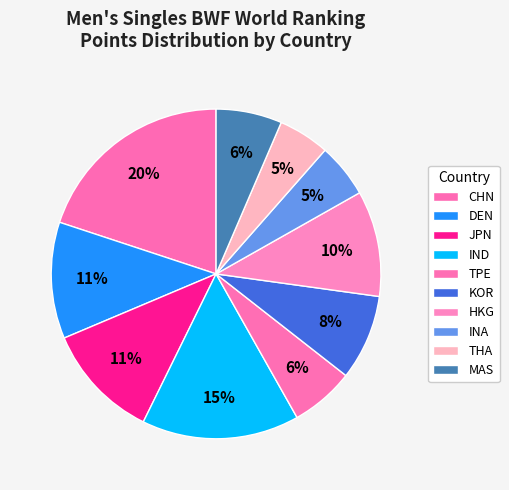

Which slice is the largest?

CHN (Chen Long)